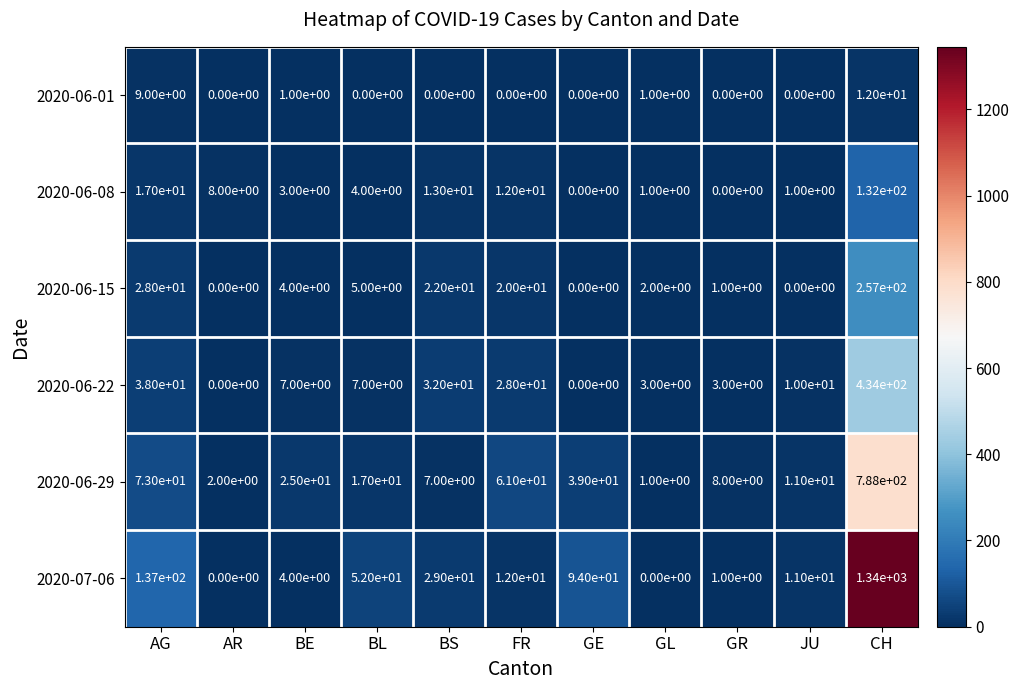

Where does the 2020-07-06 series first go above 12?

AG